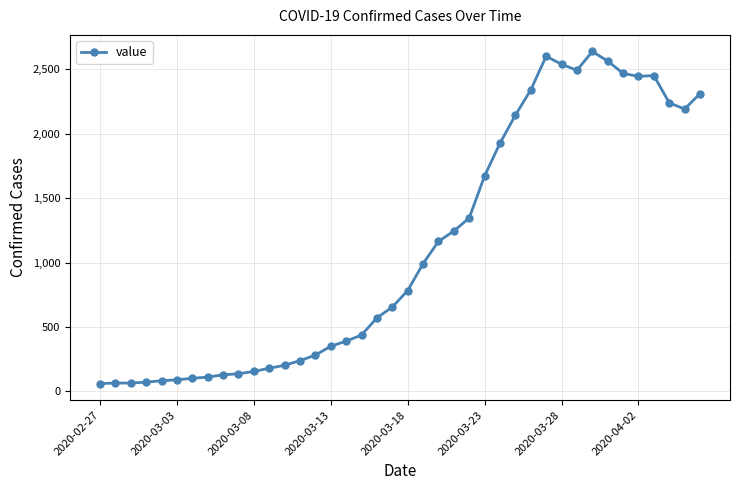

What is the average value?

1124